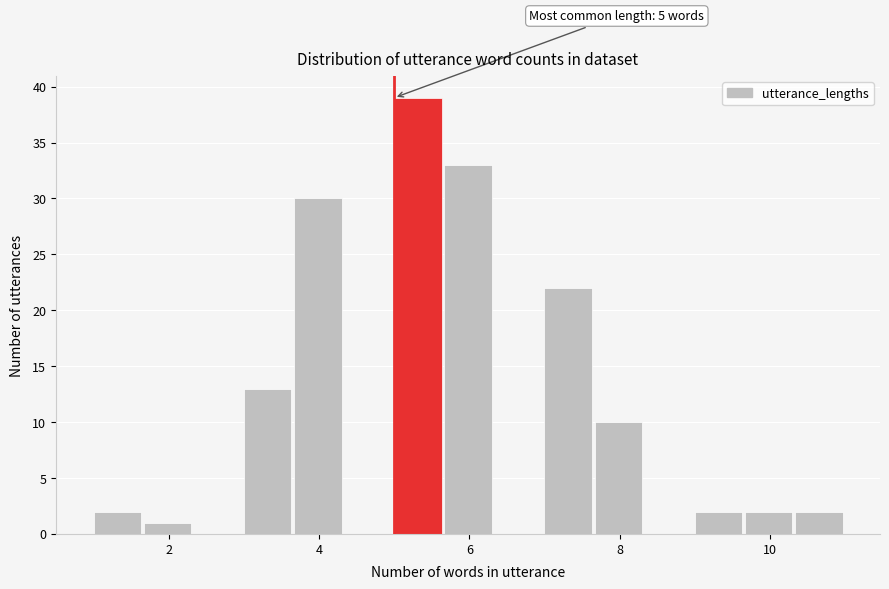

Read against the x-axis, roughly where is the centre of the tallest bar?

5.4